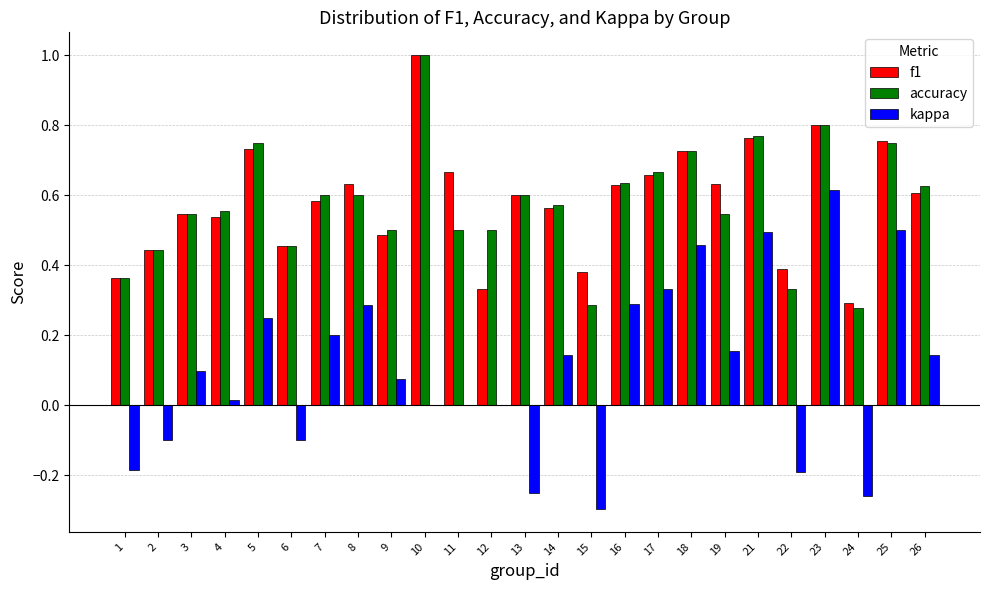

Is it true that kappa equals -0.1 at 6?

True